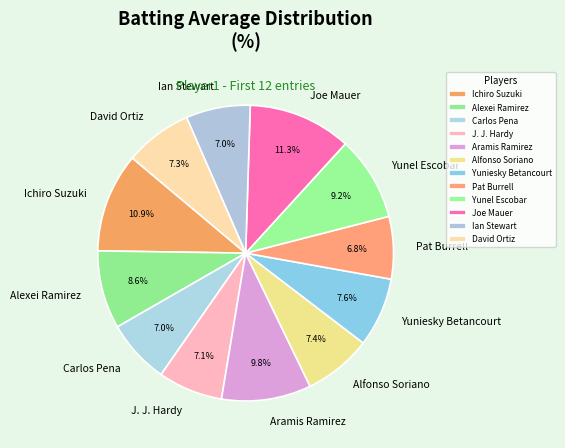

To the nearest percent, what portion does Alfonso Soriano represent?

7%